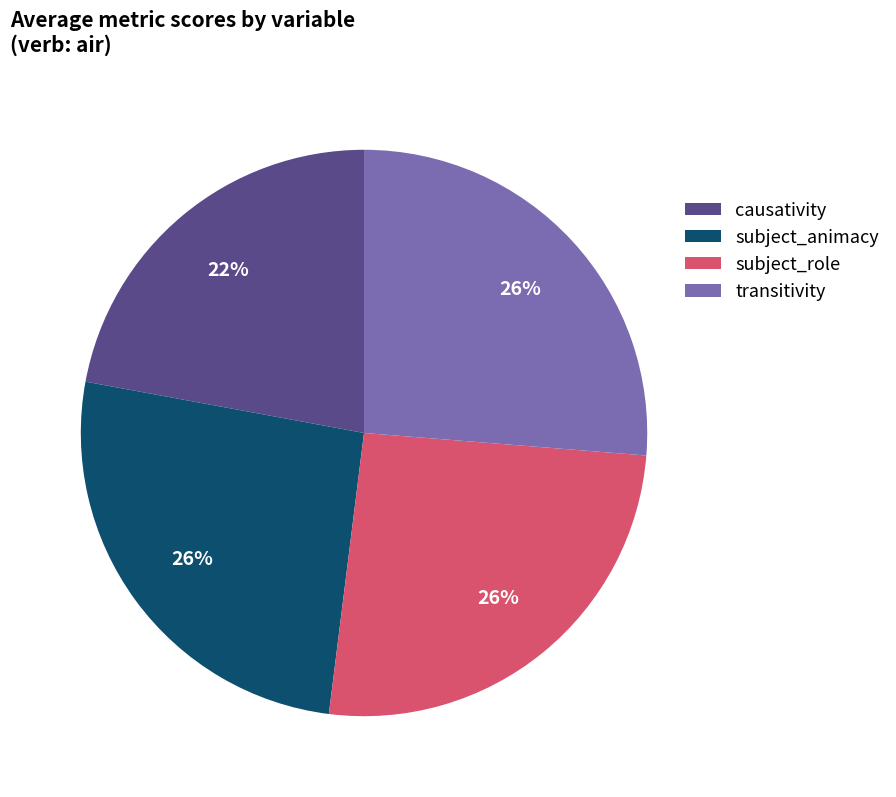

Combined, do subject_animacy and subject_role account for over 50%?

Yes